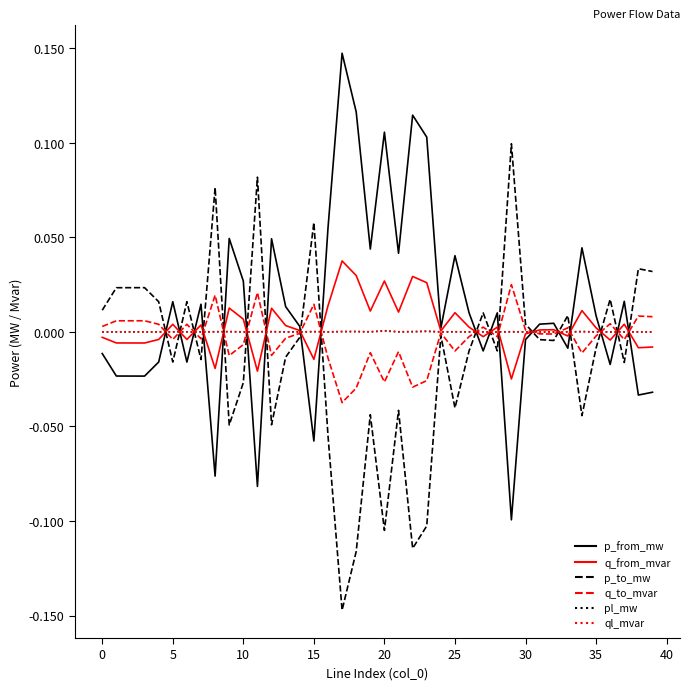

Which series has the largest total across all categories?

p_from_mw